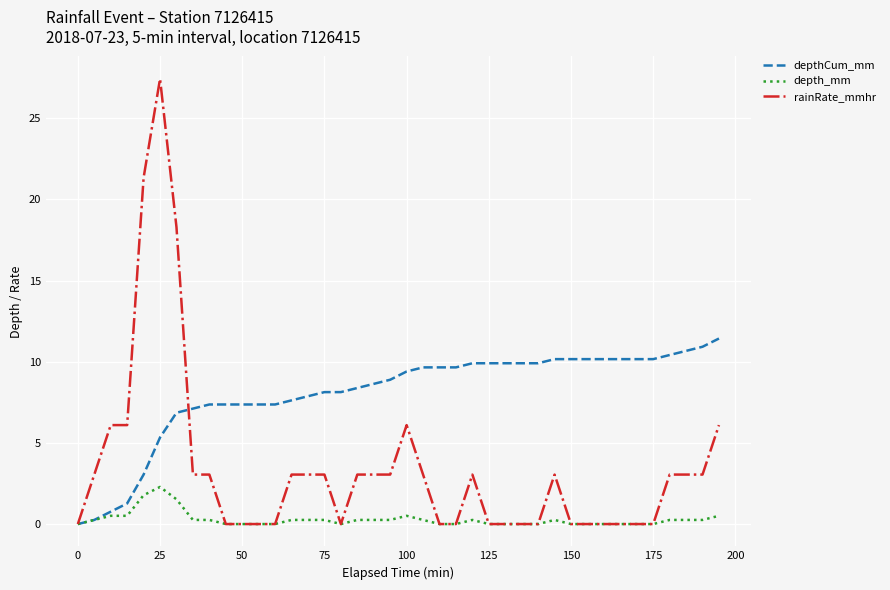

What is the maximum value for rainRate_mmhr?

27.4